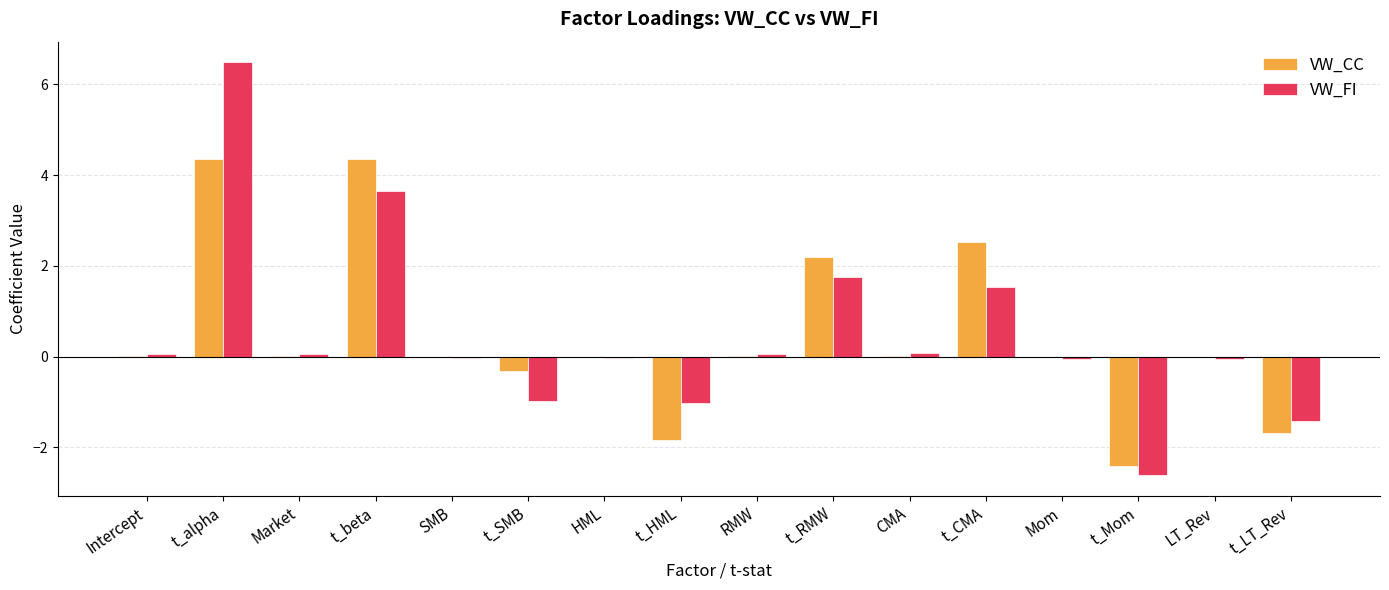

Between t_beta and CMA, which series saw the biggest shift?

VW_CC